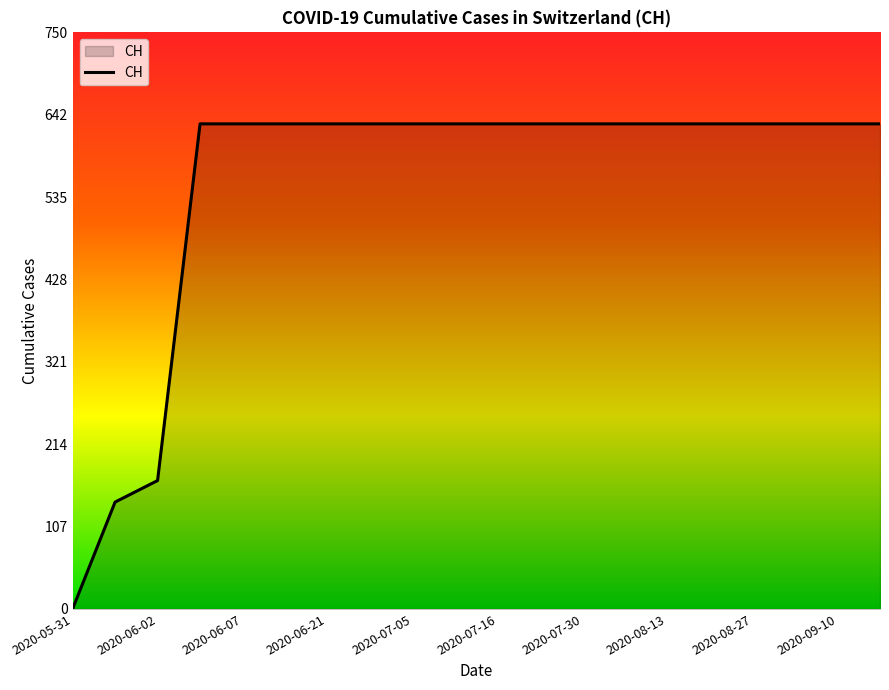

What is the greatest value displayed?

631